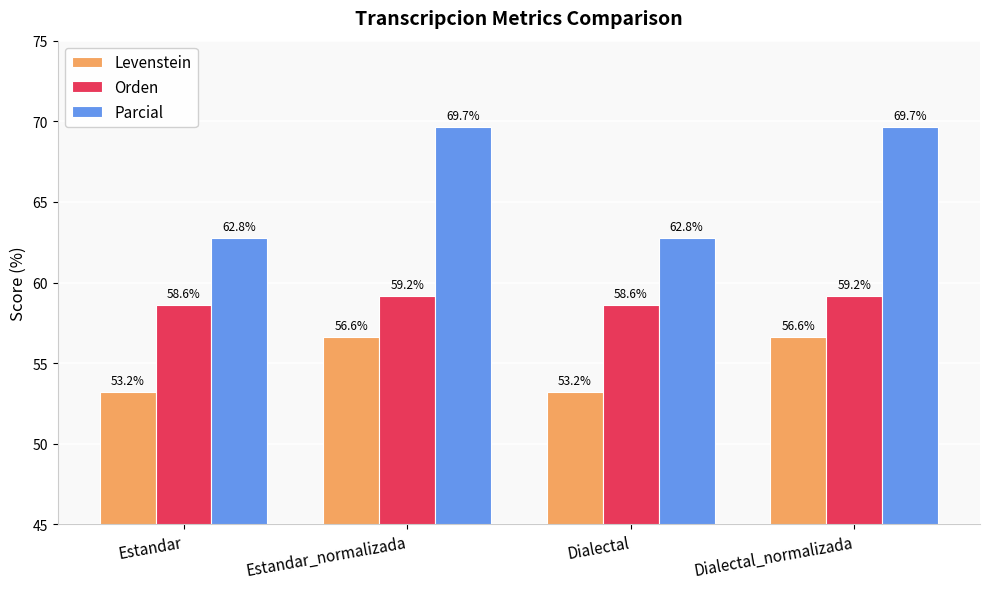

Rank the series by their maximum value, from highest to lowest.

Parcial, Orden, Levenstein